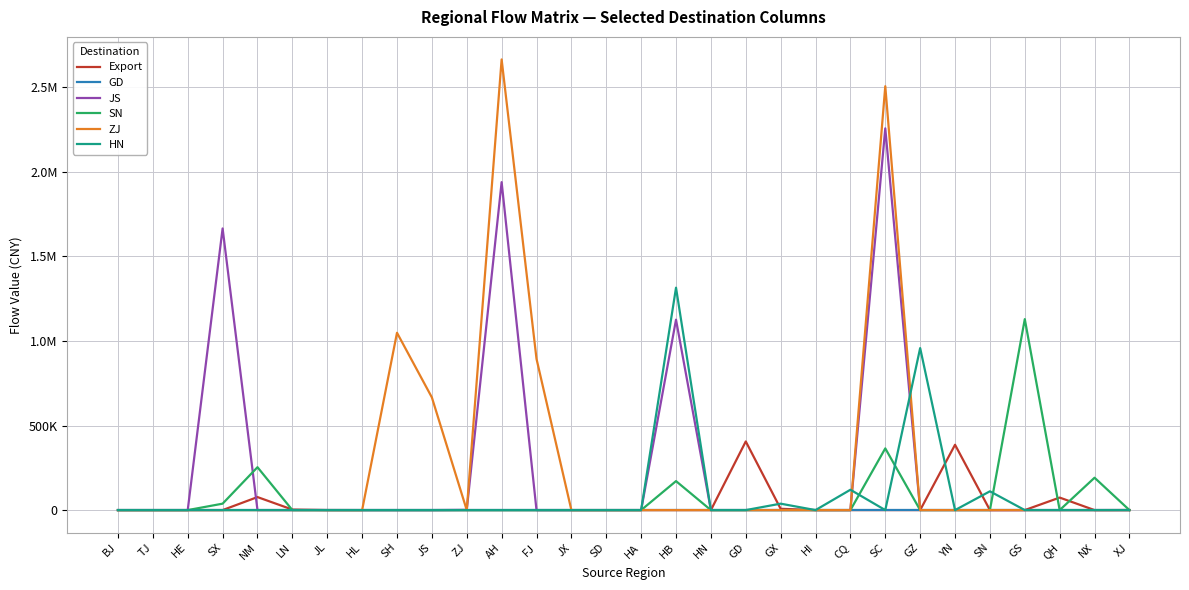

Rank the series at HI from lowest to highest value.

Export, GD, JS, SN, ZJ, HN